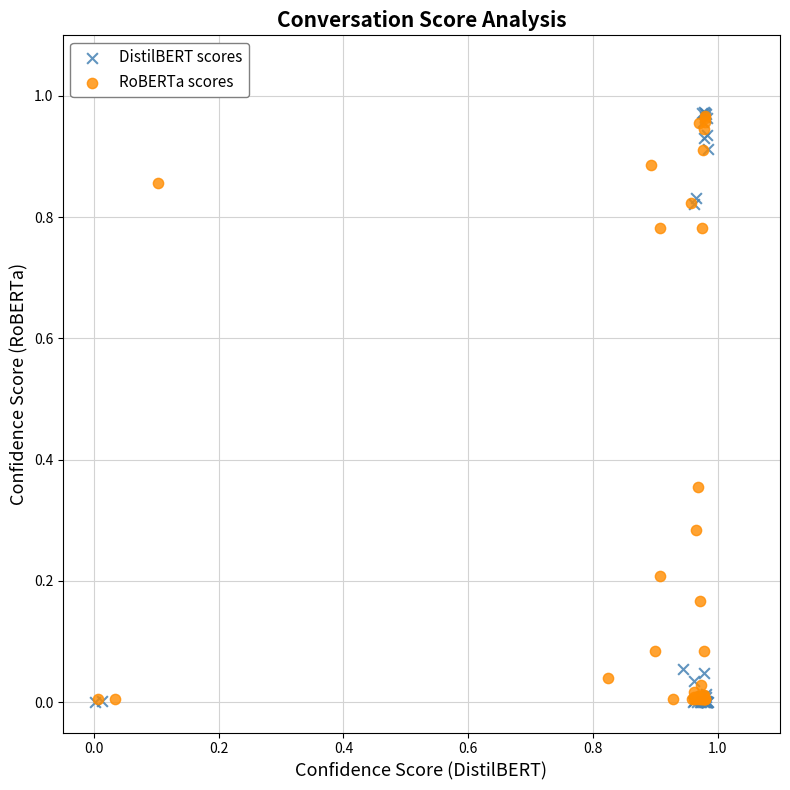

Which series has the largest Y range (max minus min)?

DistilBERT scores